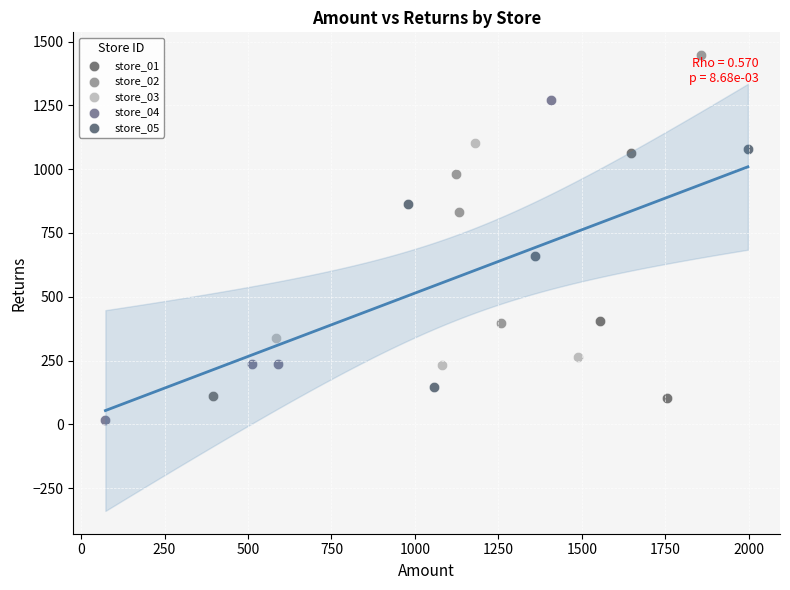

Which series contains the highest Y value?

store_02